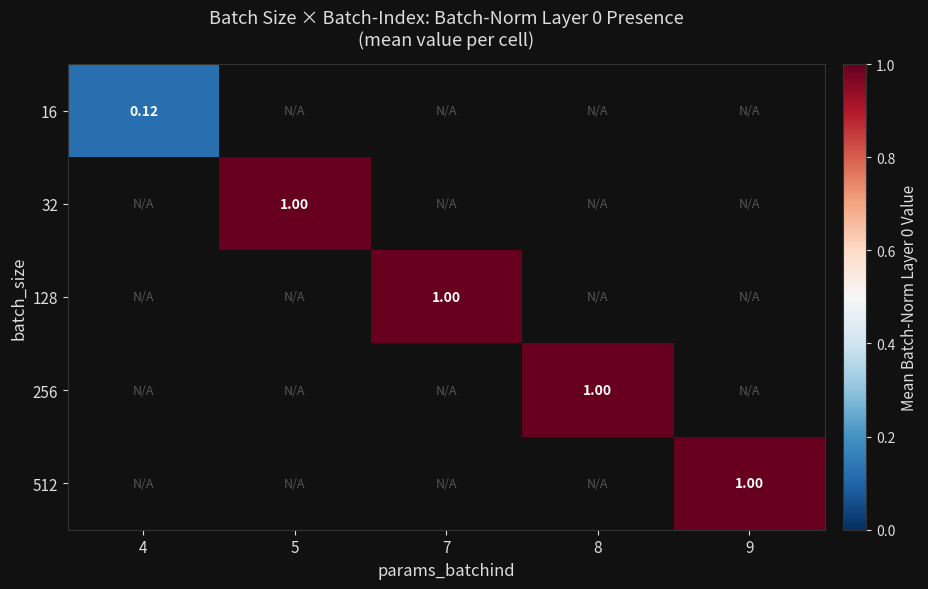

How many values in 16 are above zero?

1